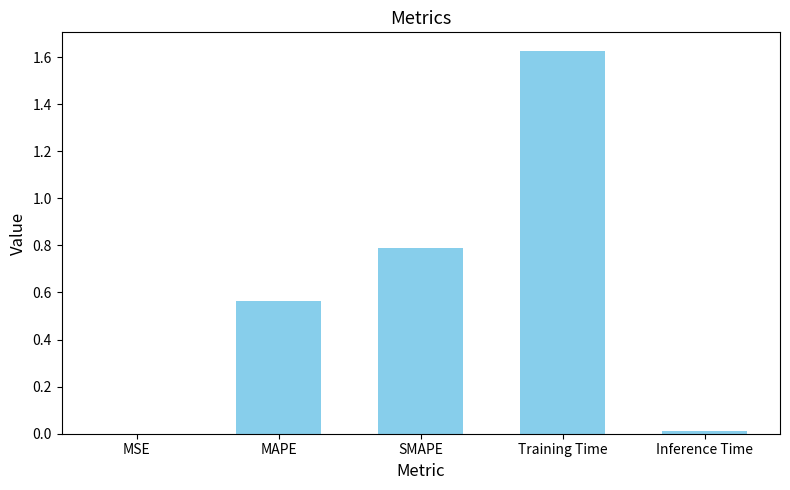

True or false: the data shows 0.3 at MAPE.

False